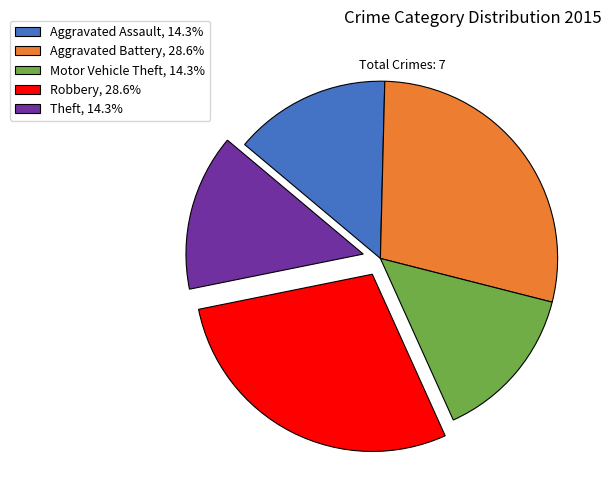

What is the ratio of the value at Motor Vehicle Theft, 14.3% to the value at Theft, 14.3%?

1.0